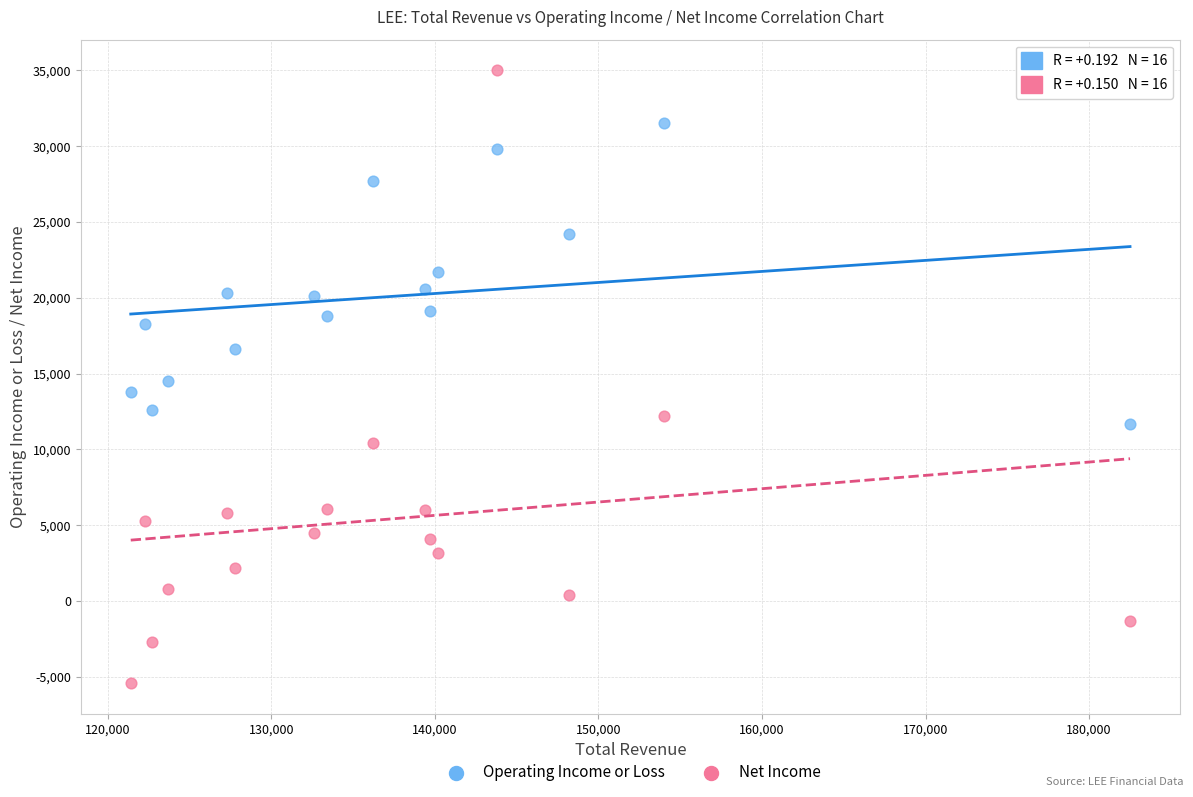

Which series contains the lowest Y value?

Net Income